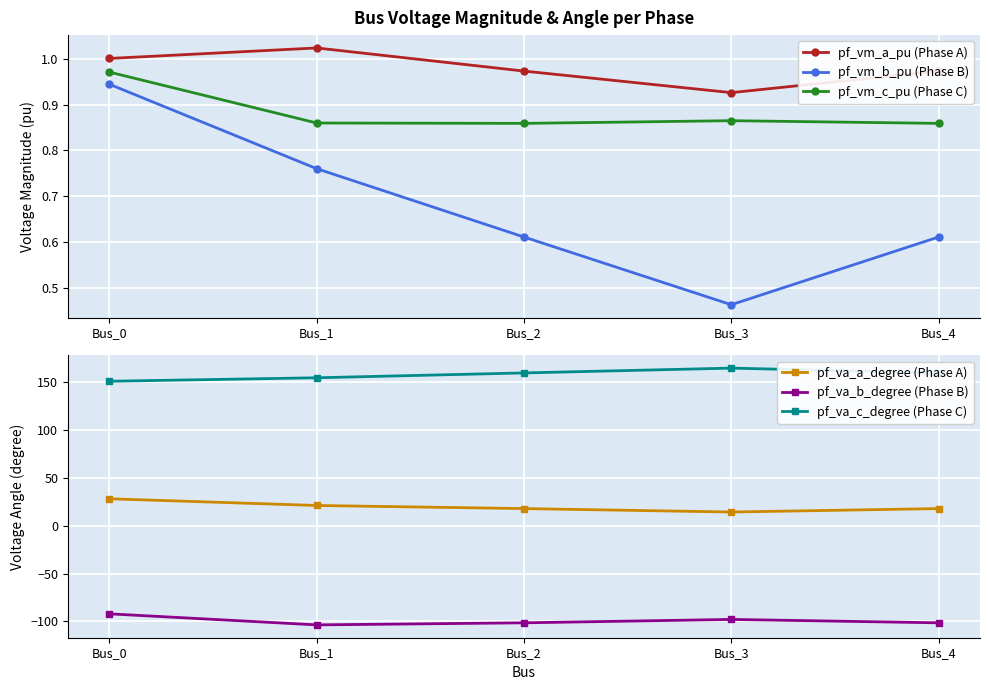

What is the sum of the pf_va_b_degree (Phase B) values at Bus_3 and Bus_4?

-199.3